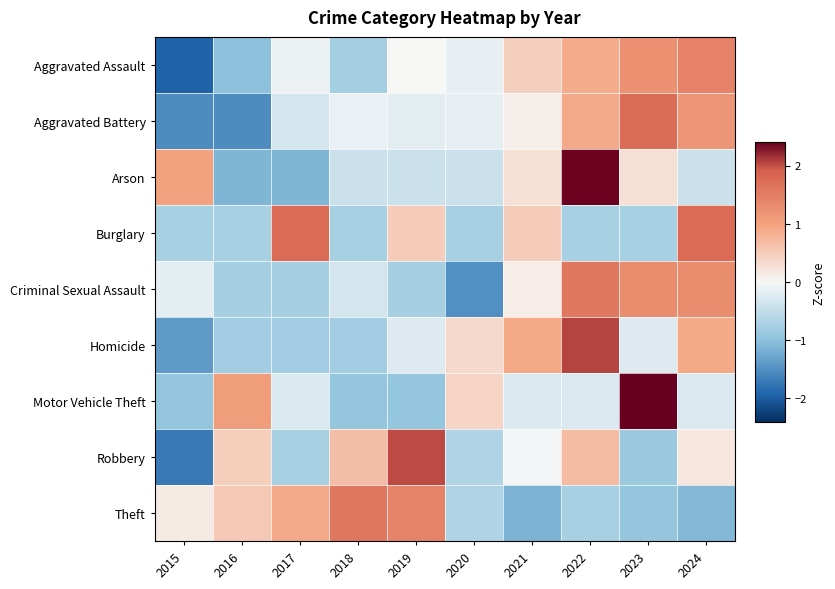

Which label corresponds to the largest value in the chart?

2023